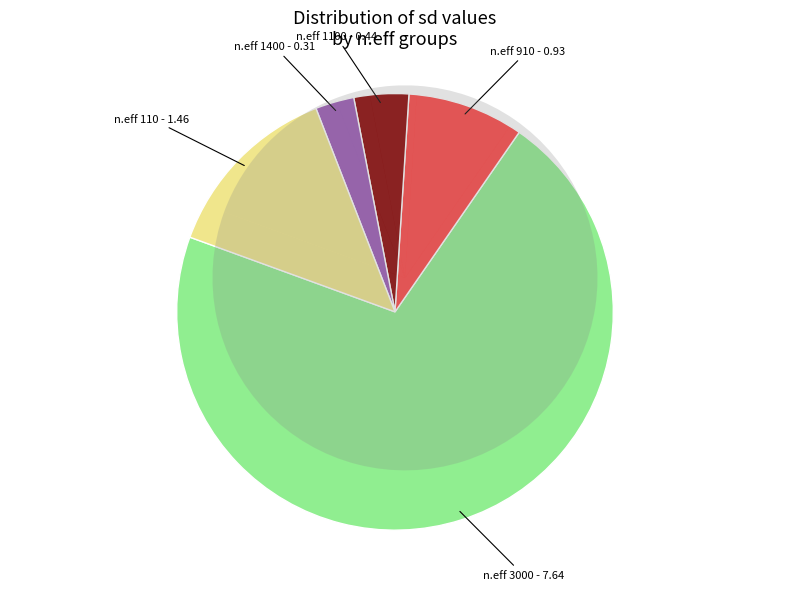

Count the number of slices in the pie.

5